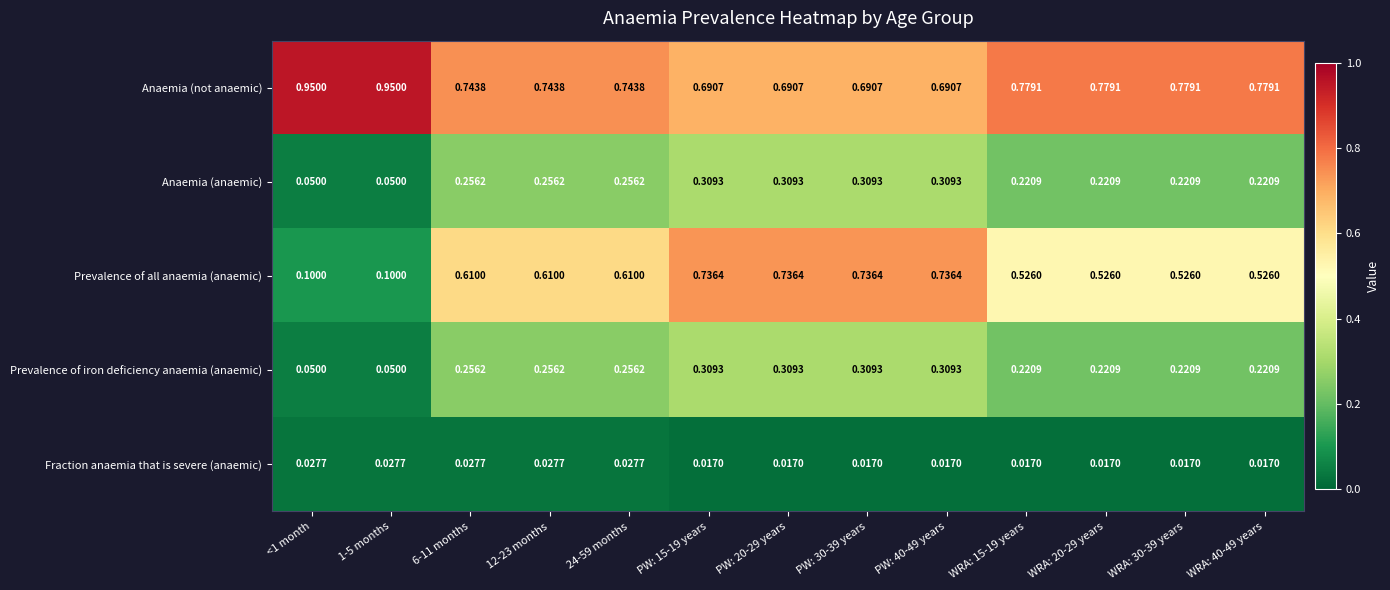

Is the value of Anaemia (anaemic) at PW: 20-29 years greater than the value of Prevalence of iron deficiency anaemia (anaemic) at <1 month?

Yes